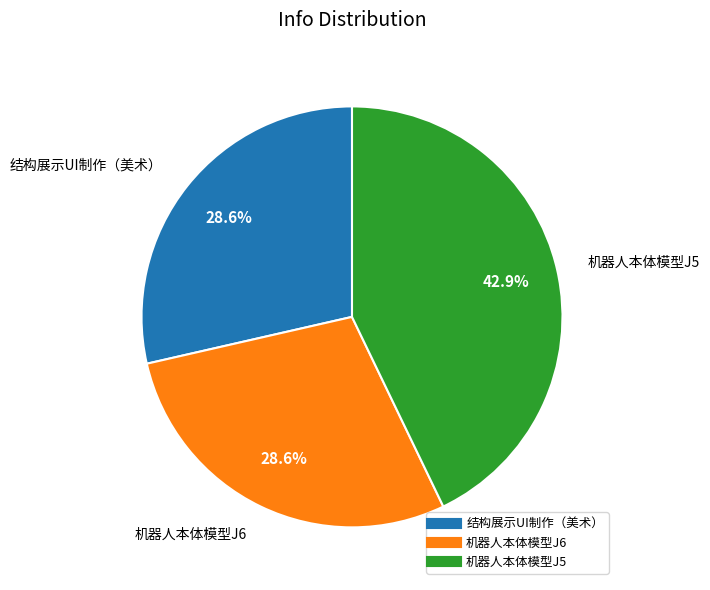

Does 机器人本体模型J5 represent more than half of the total?

No